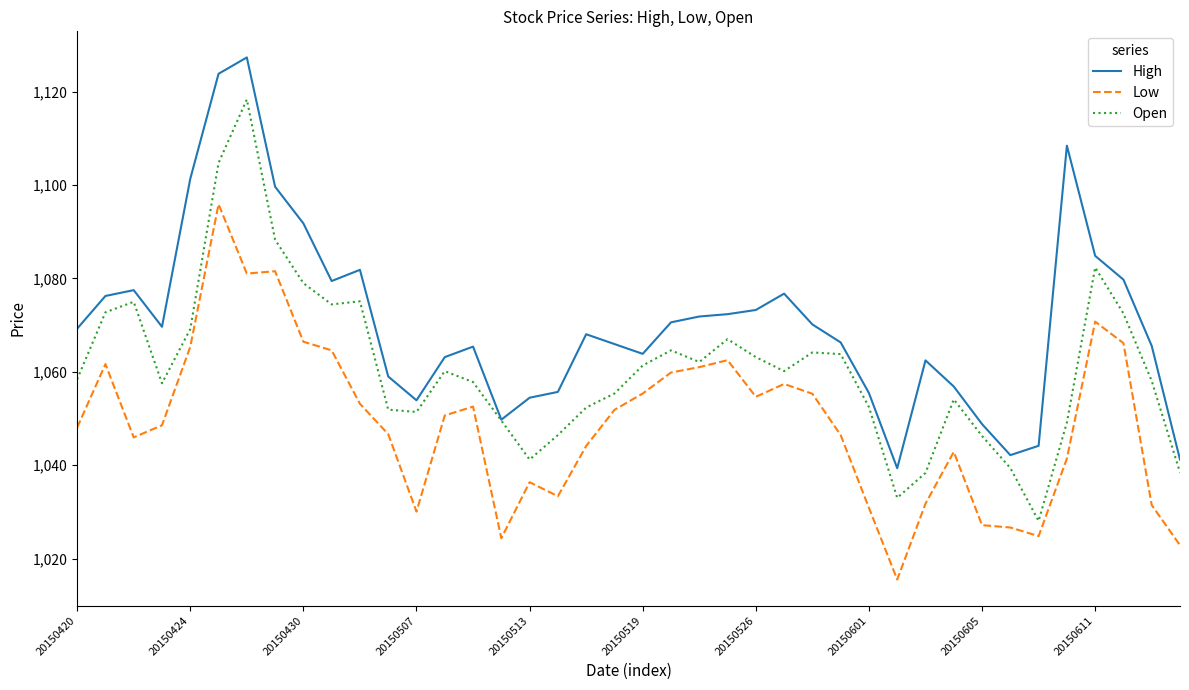

What is the minimum value for Low?

1015.5